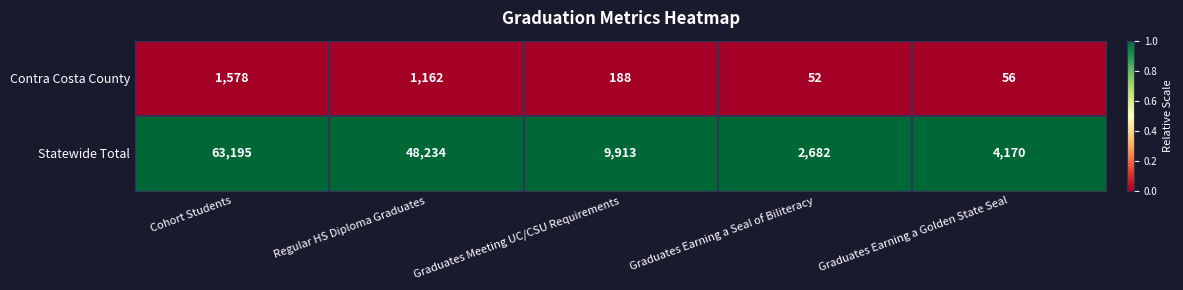

What is the spread (max minus min) of values at Graduates Earning a Seal of Biliteracy?

2630